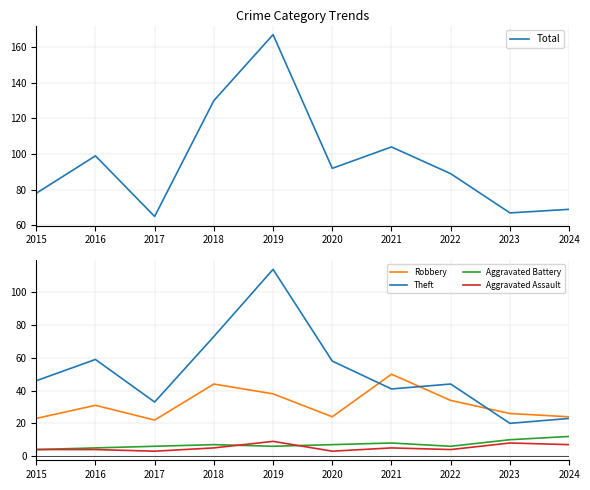

Between 2017 and 2023, which series saw the biggest shift?

Theft